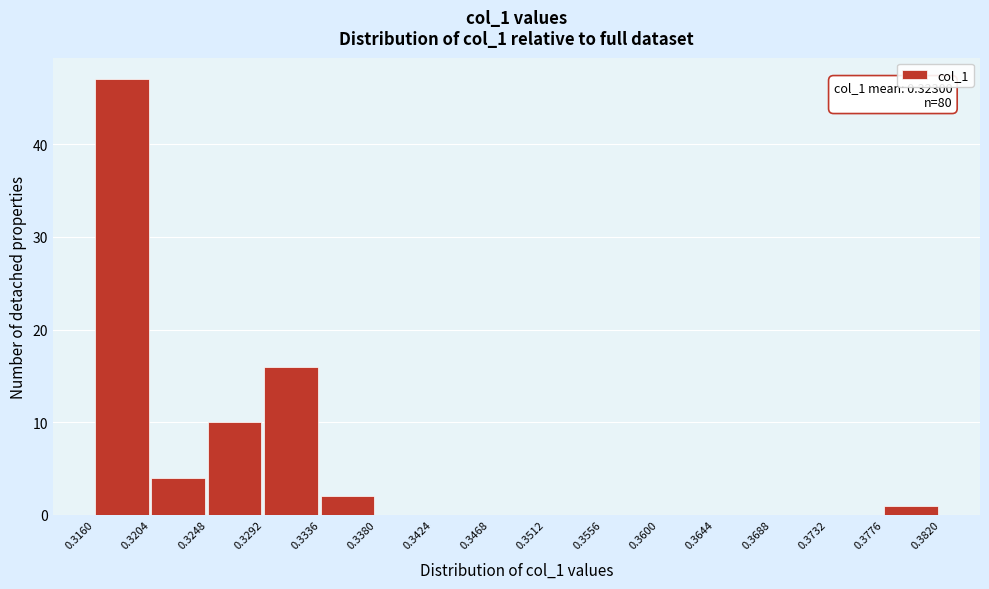

Over which range of the x-axis is the bar tallest?

0.3160 to 0.3204